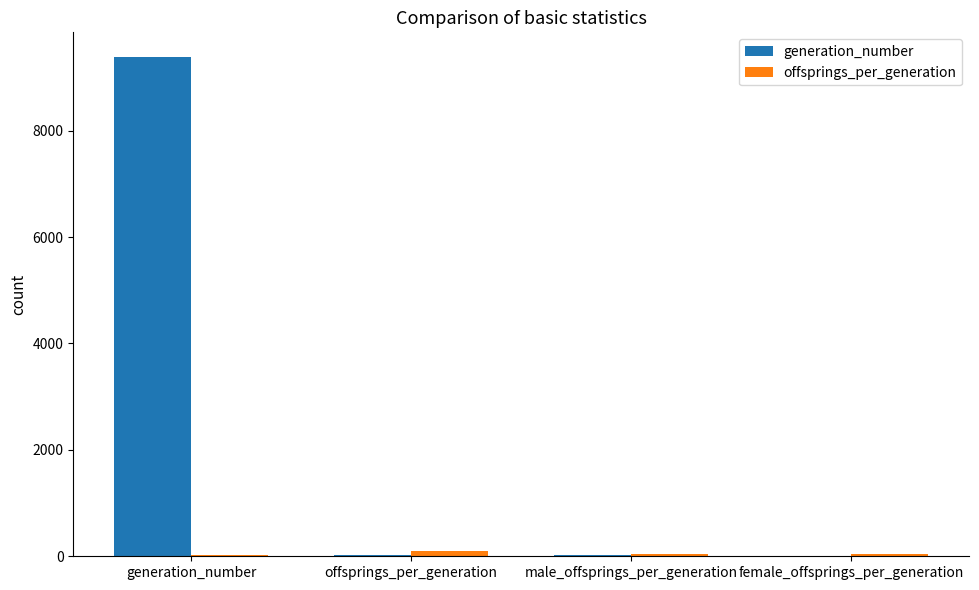

Which series has the largest total across all categories?

generation_number